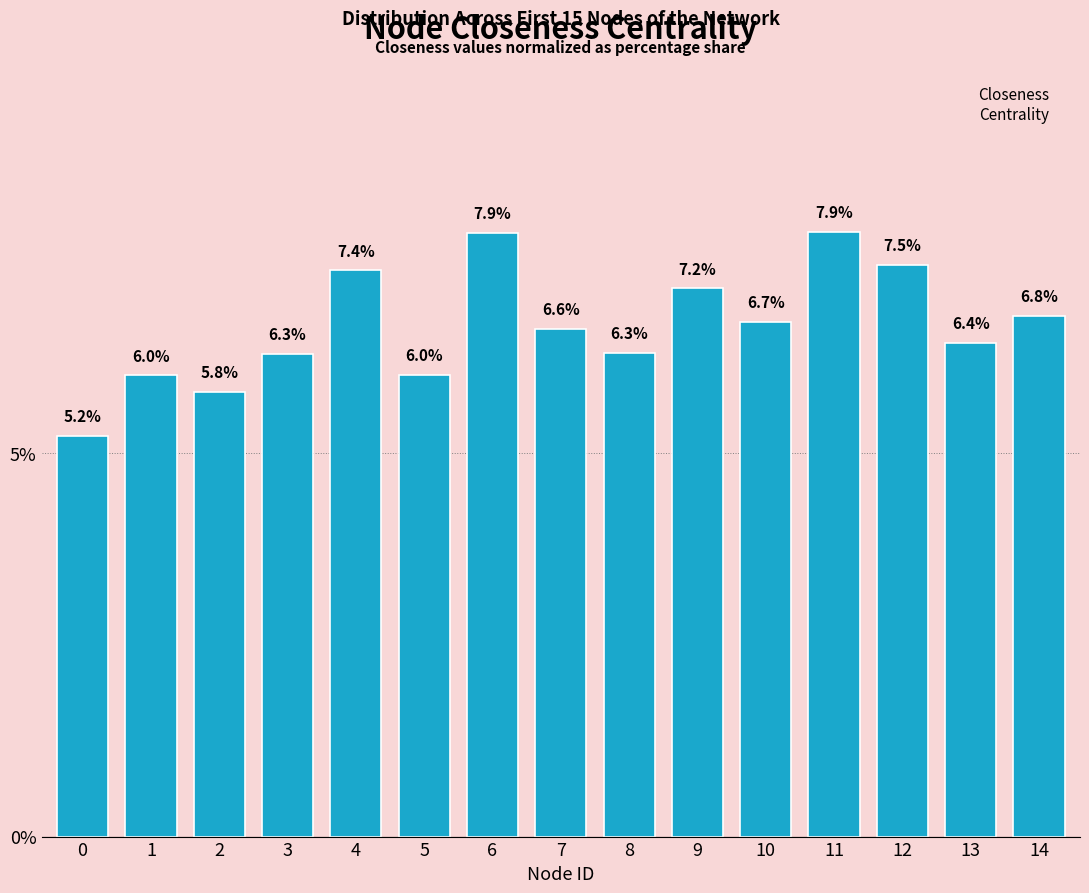

True or false: the data shows 13.1 at 12.

False